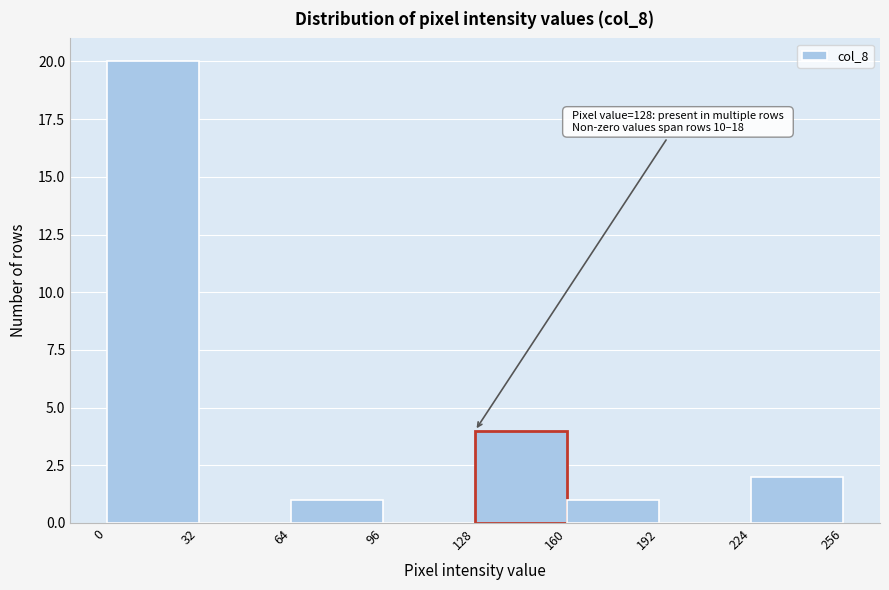

Which range on the x-axis has the tallest bar?

0 to 32